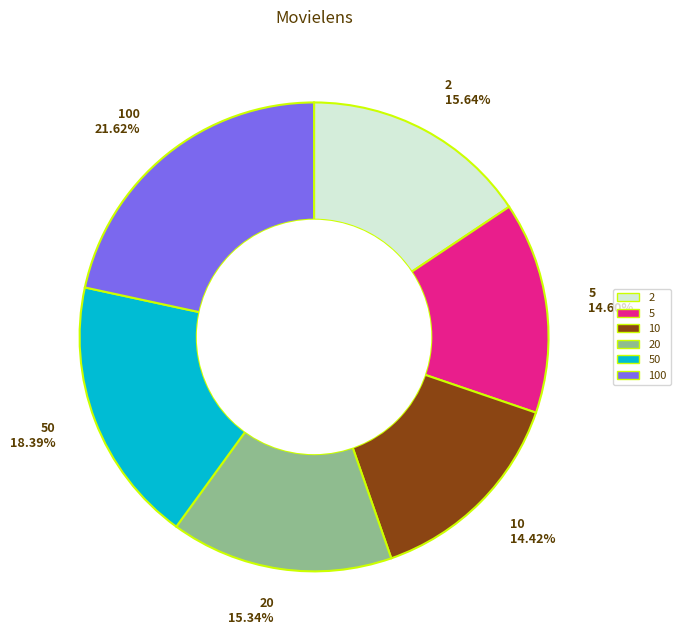

Combined, do 2 15.64% and 10 14.42% account for over 50%?

No